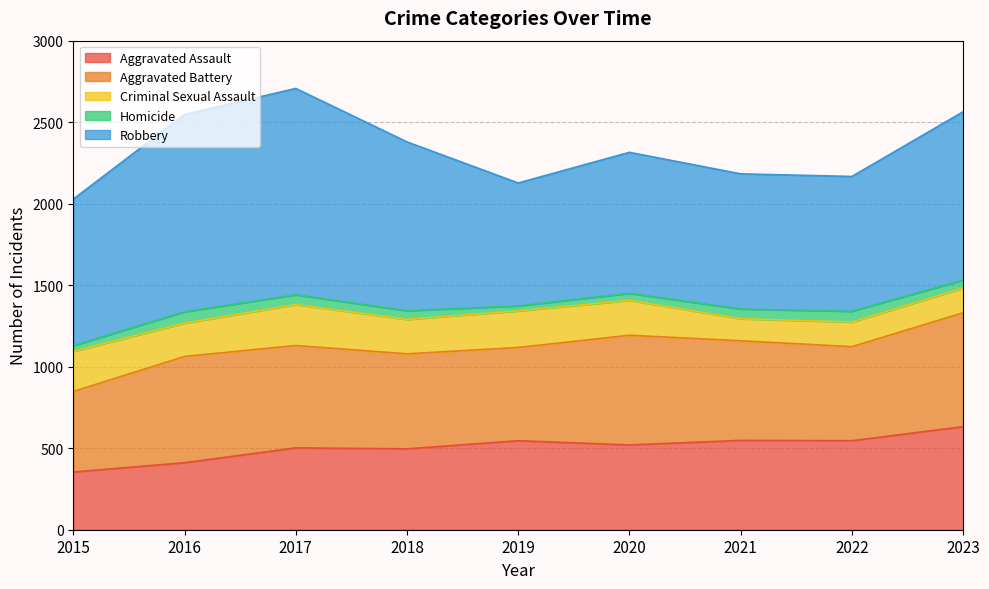

Which series has the largest total across all categories?

Robbery